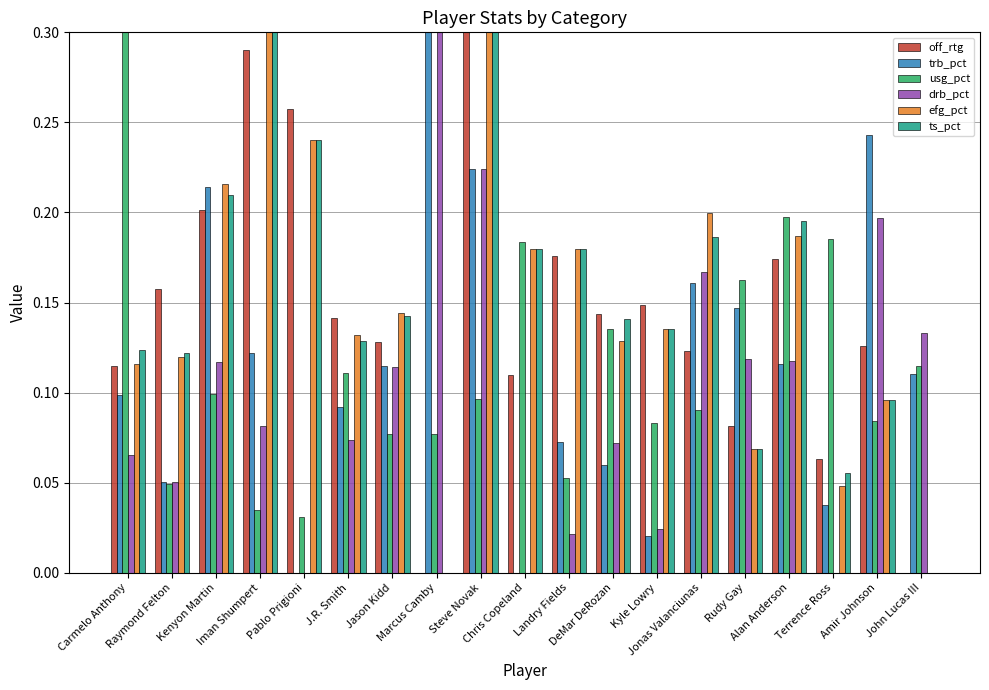

What is the difference between the maximum and second lowest values in the ts_pct series?

0.3